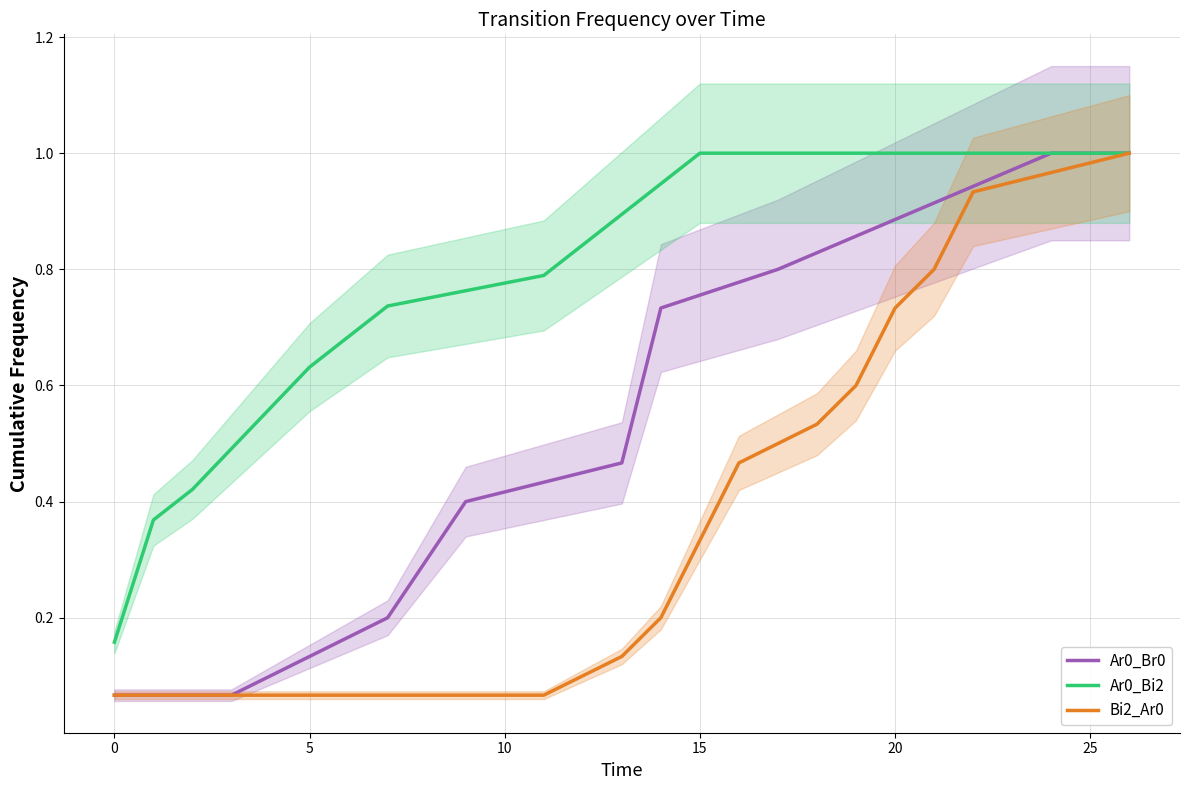

The Ar0_Bi2 series shows 1.5 at 10. True or false?

False